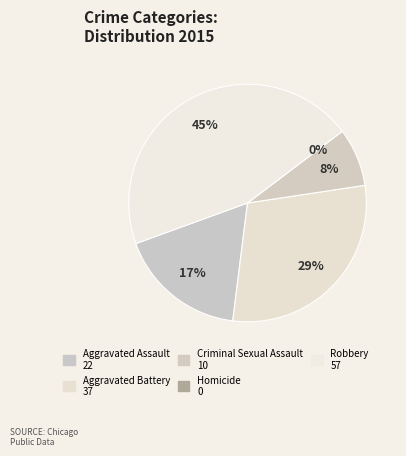

What percentage is the Aggravated Battery slice, to the nearest percent?

29%